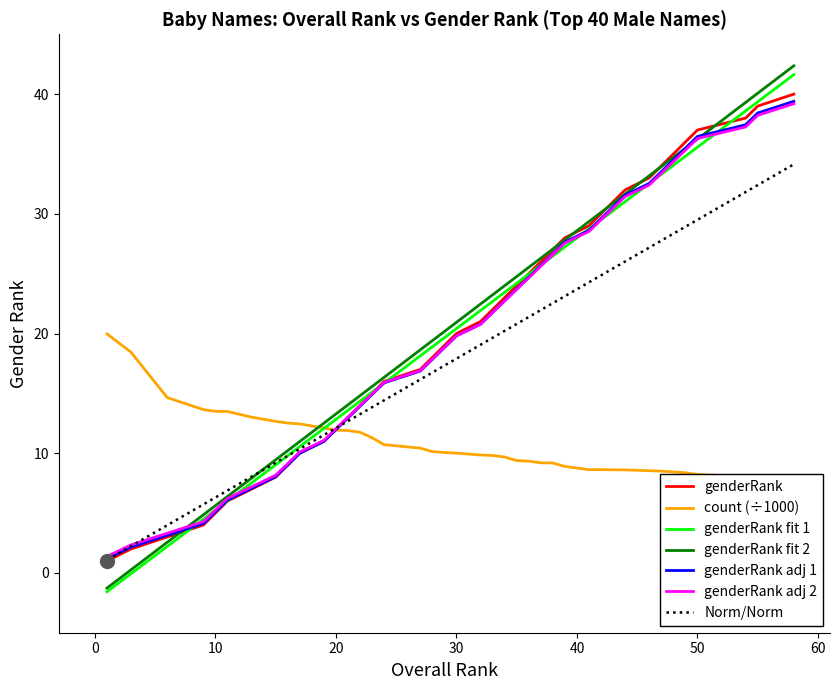

What is the spread (max minus min) of values at 3?

16.4